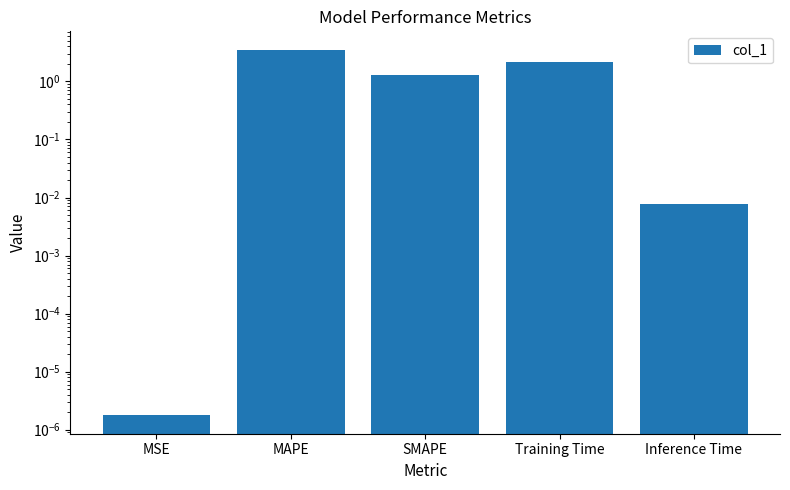

List the labels in order of value, smallest first.

MSE, Inference Time, SMAPE, Training Time, MAPE